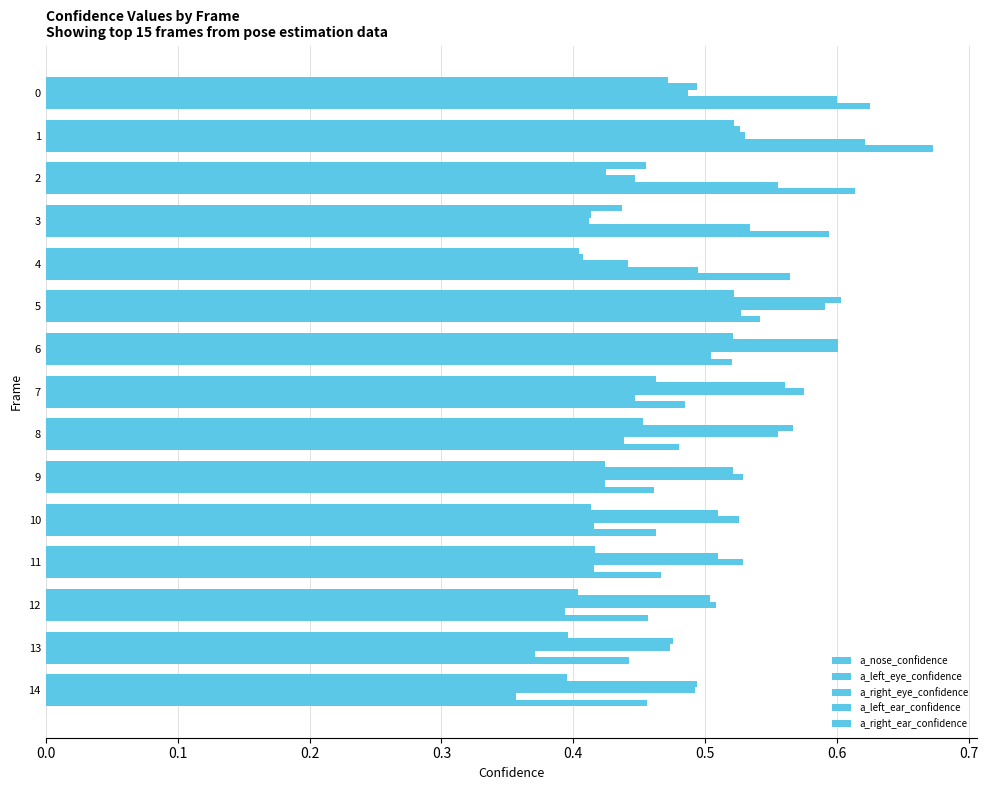

Are the bars grouped side by side (vs. stacked)?

Yes